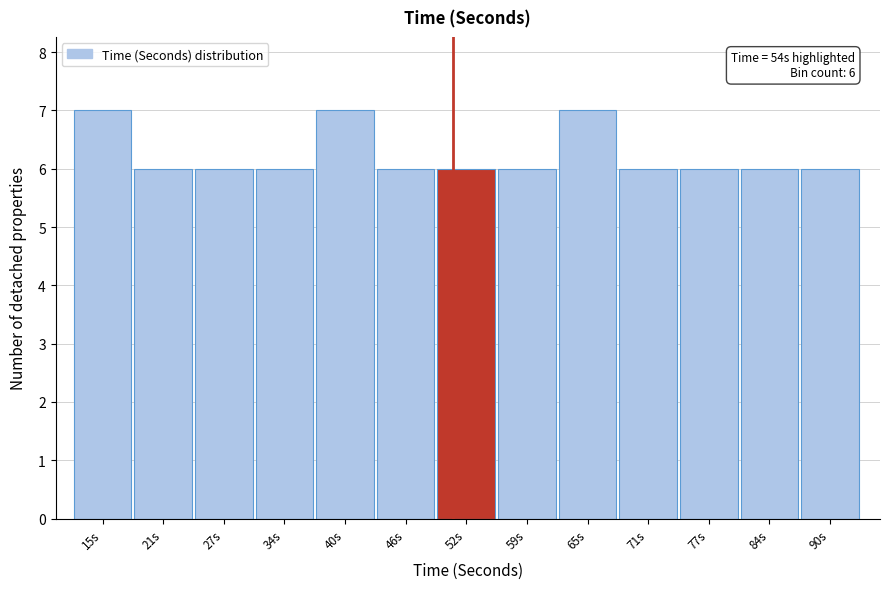

Reading left to right, extract all data points from this chart.

15s=7	21s=6	27s=6	34s=6	40s=7	46s=6	52s=6	59s=6	65s=7	71s=6	77s=6	84s=6	90s=6